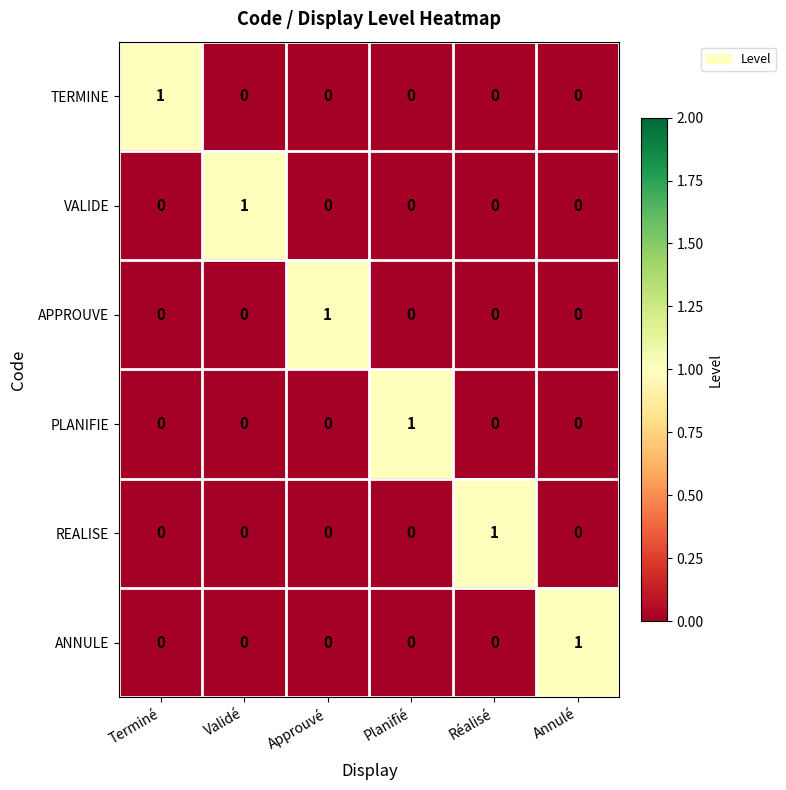

Is it true that ANNULE equals 0 at Approuvé?

True